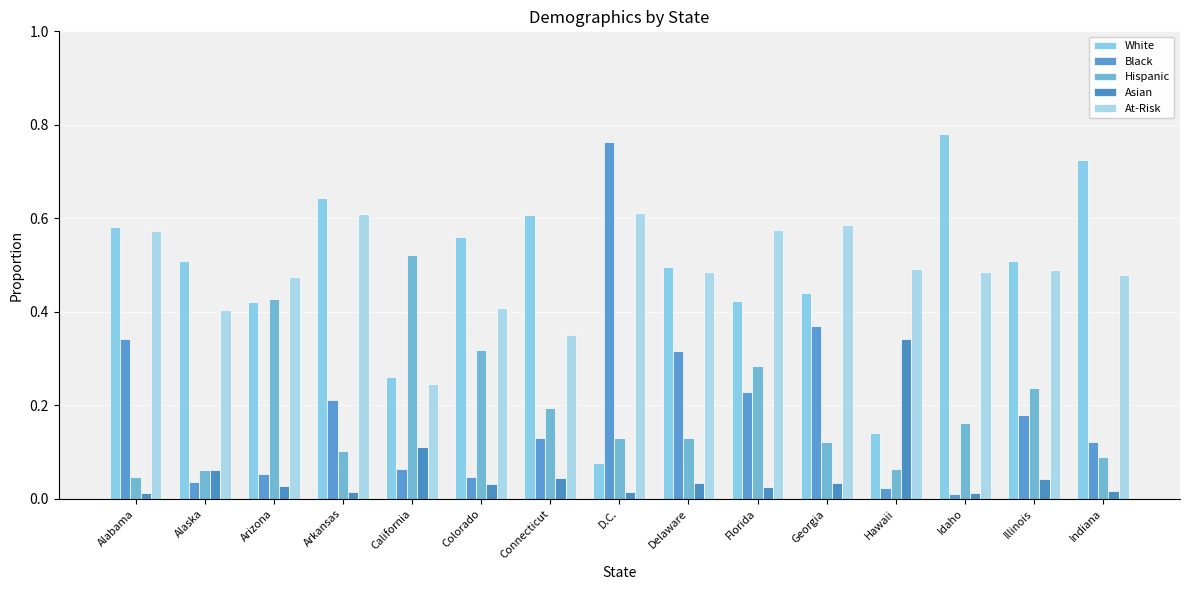

At Illinois, list the series in order from smallest to largest.

Asian, Black, Hispanic, At-Risk, White